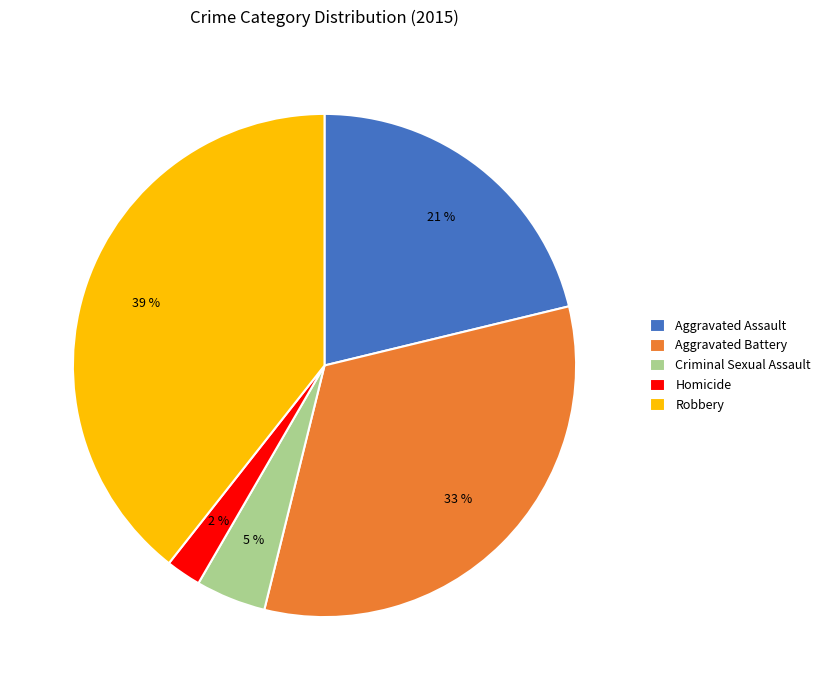

Count the number of slices in the pie.

5